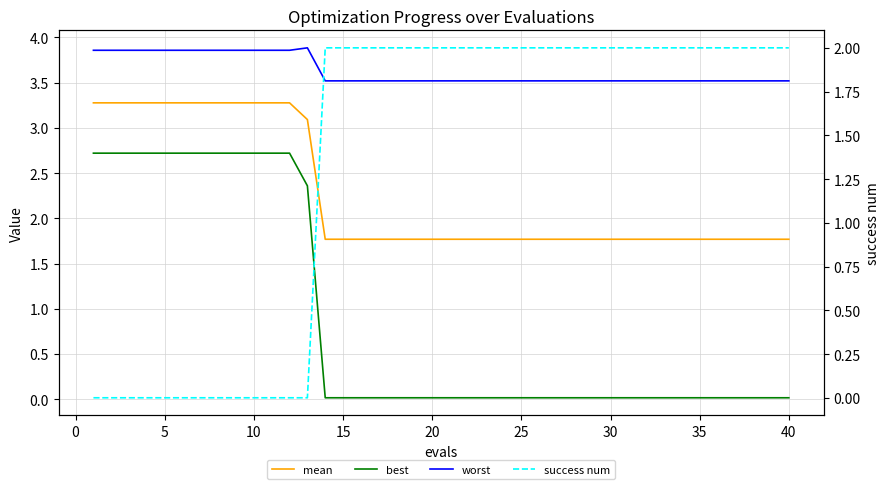

At how many categories does at least one series exceed 3?

40